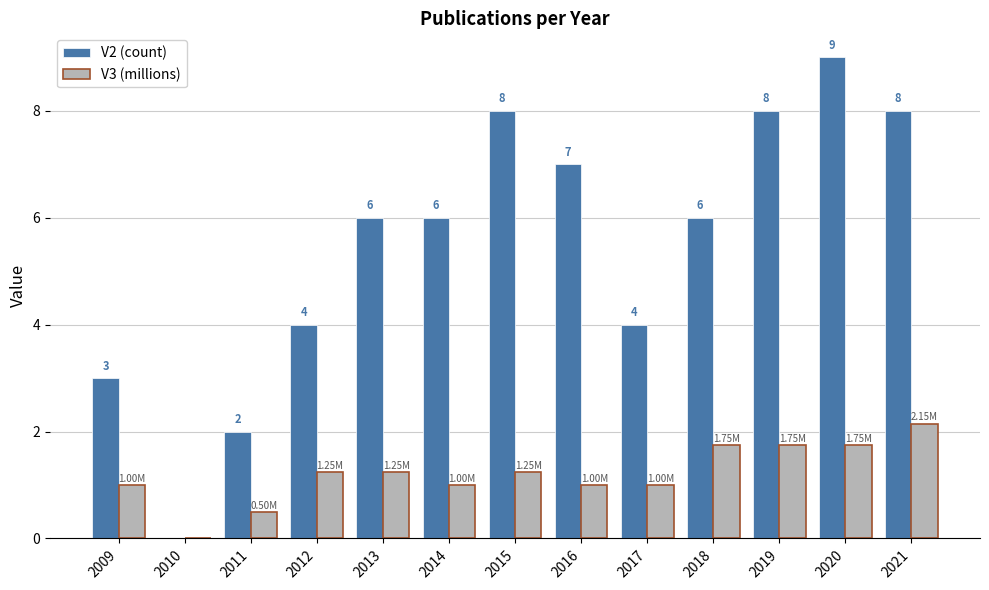

Is the value of V2 (count) at 2009 greater than the value of V3 (millions) at 2009?

Yes